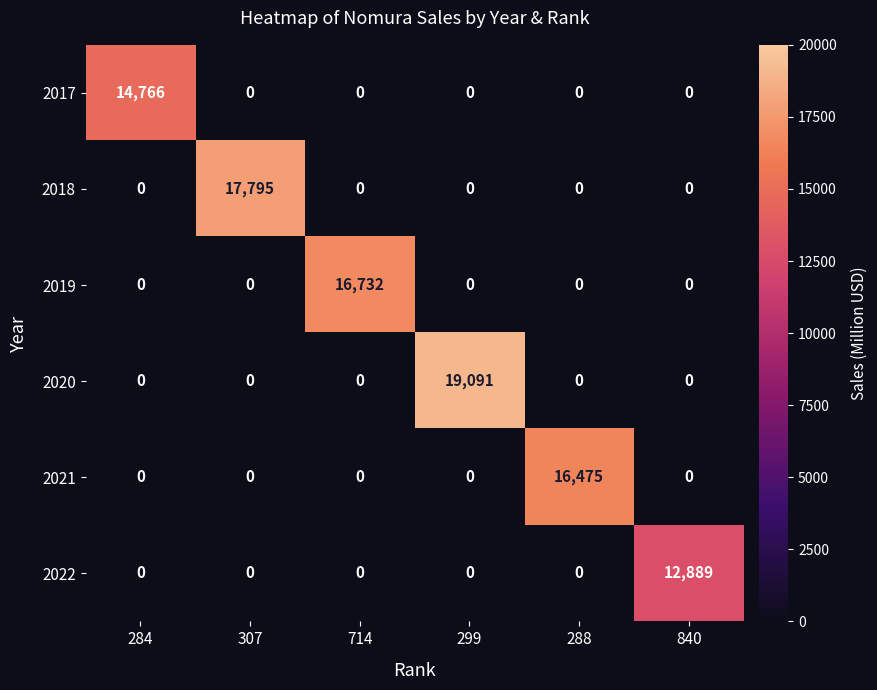

The value of 2020 at 714 is -11722. True or false?

False